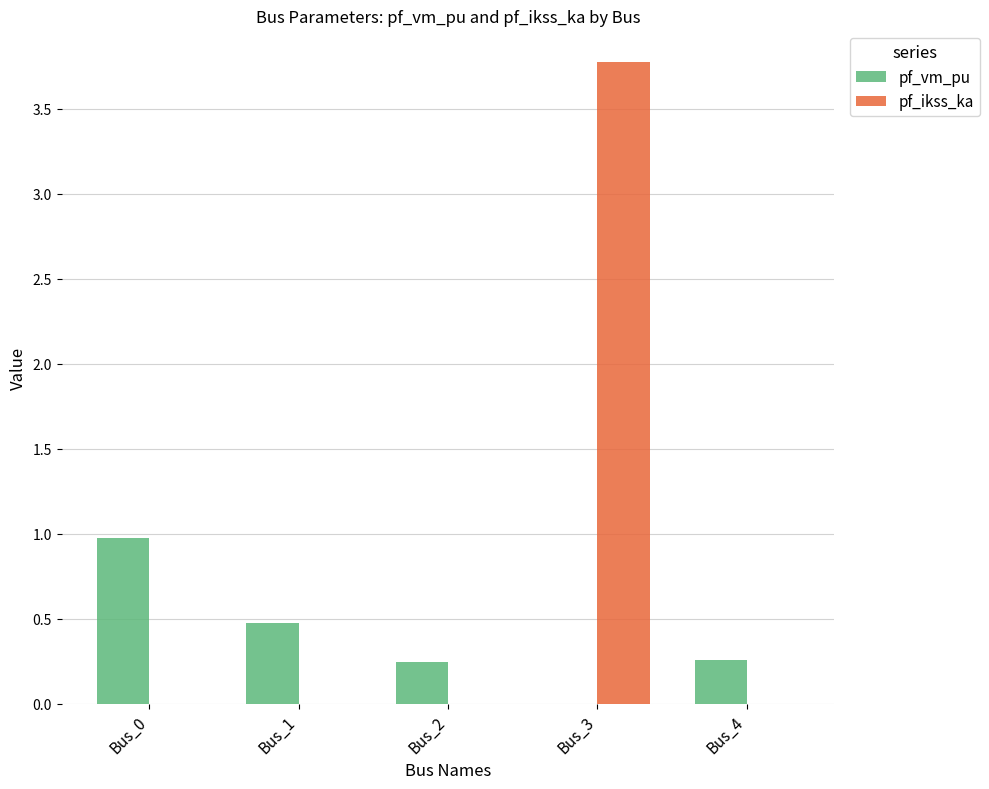

What is the total value across all series at Bus_0?

1.0